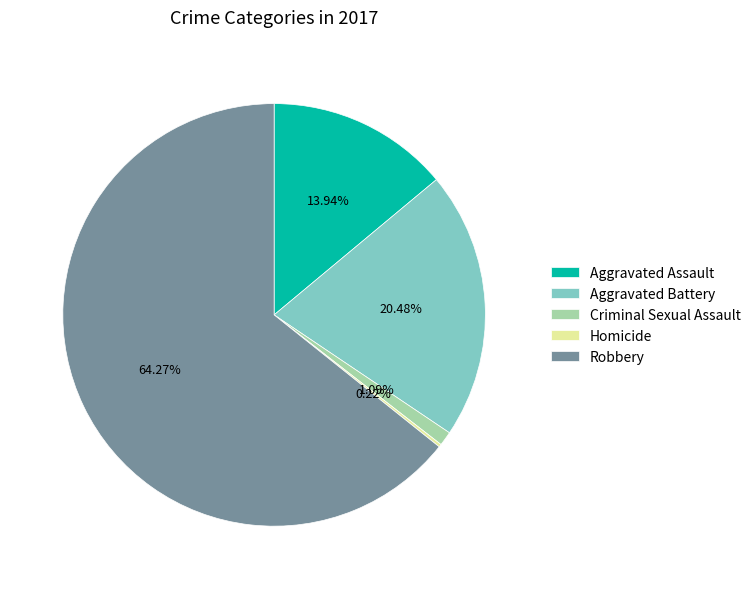

Which has a higher value, Robbery or Criminal Sexual Assault?

Robbery